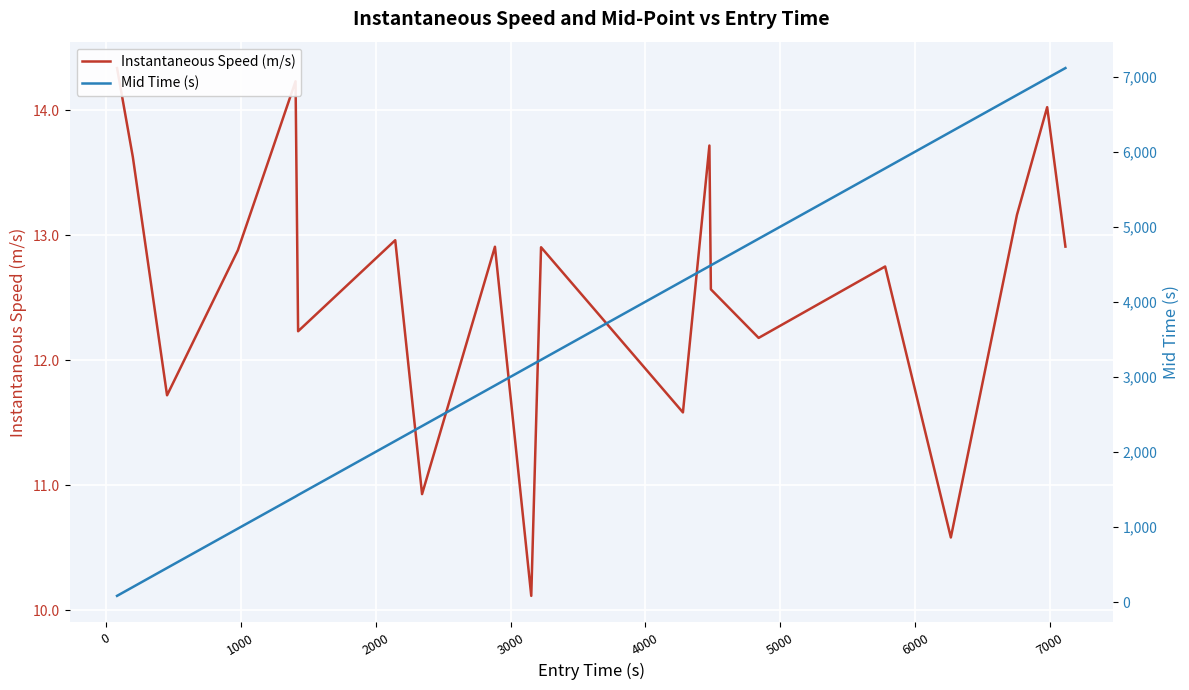

Which series has the widest spread of values?

Mid Time (s)